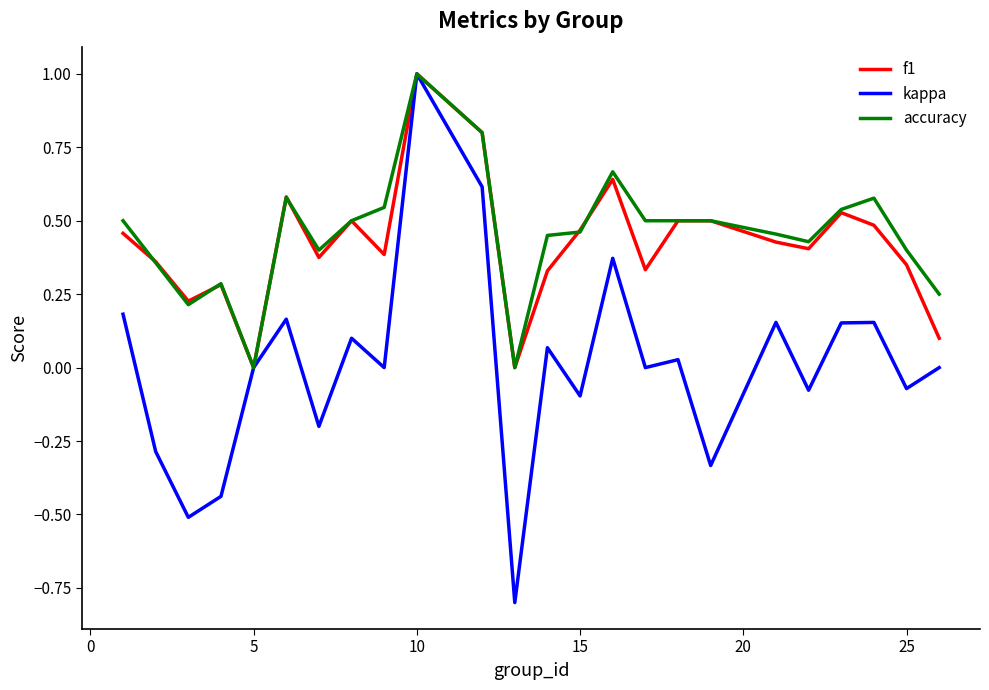

How many distinct data groups are displayed?

3